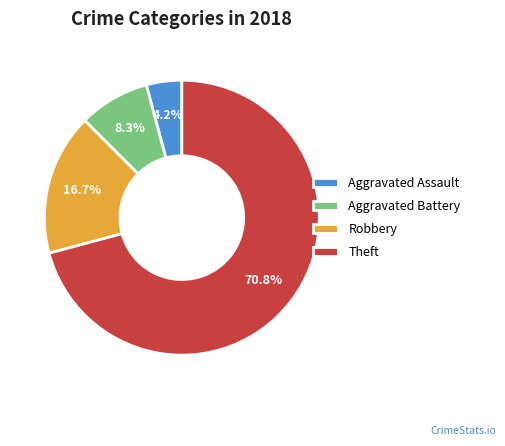

Count the number of slices in the pie.

4